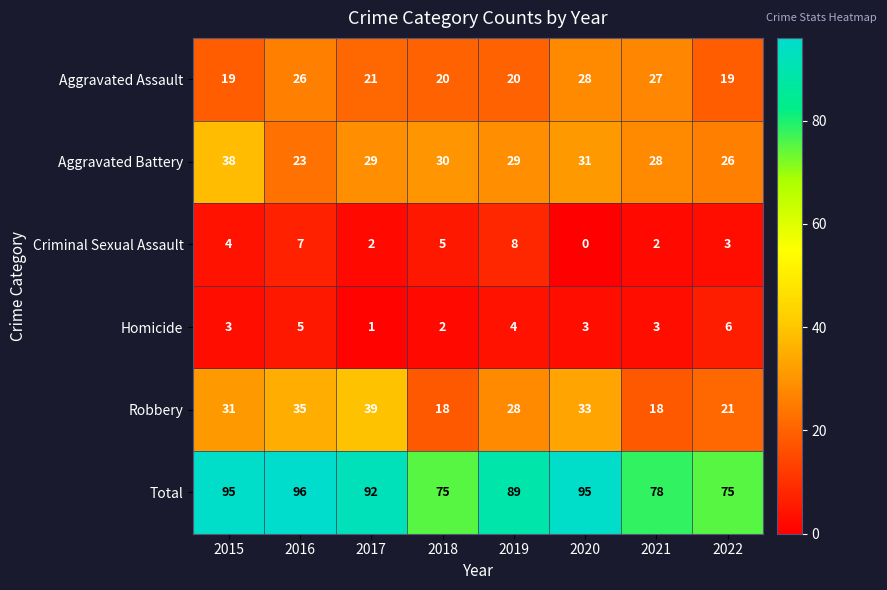

Which series changed the most between 2020 and 2022?

Total